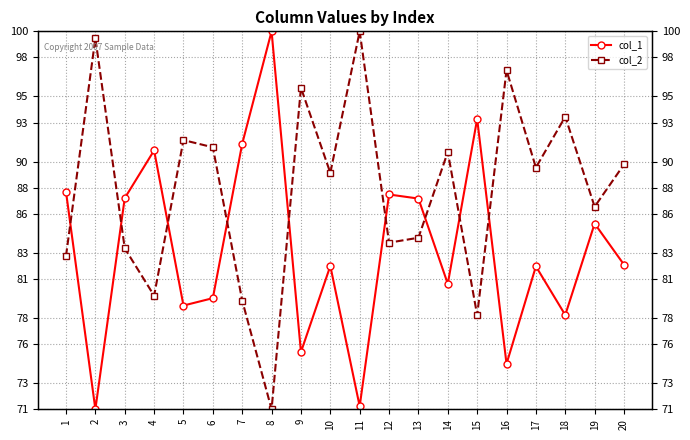

Which series has the widest spread of values?

col_1